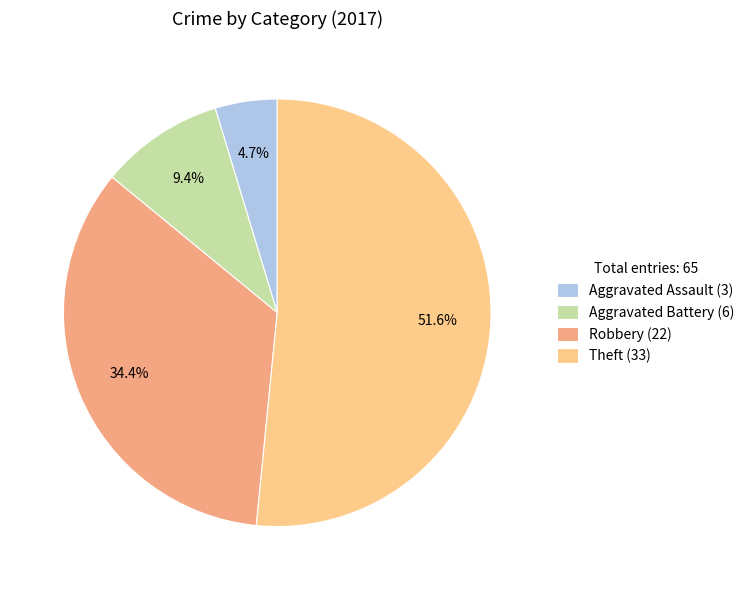

To the nearest percent, what portion does Robbery represent?

34%